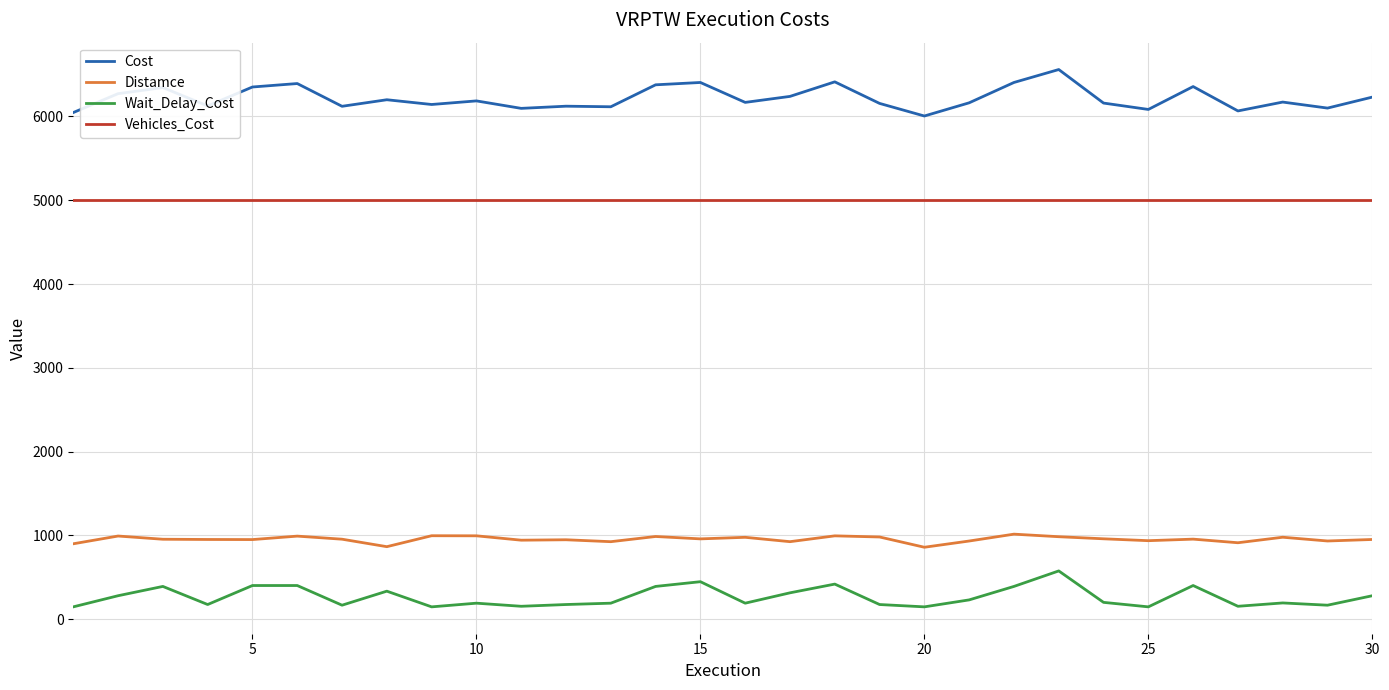

Which series has the widest spread of values?

Cost